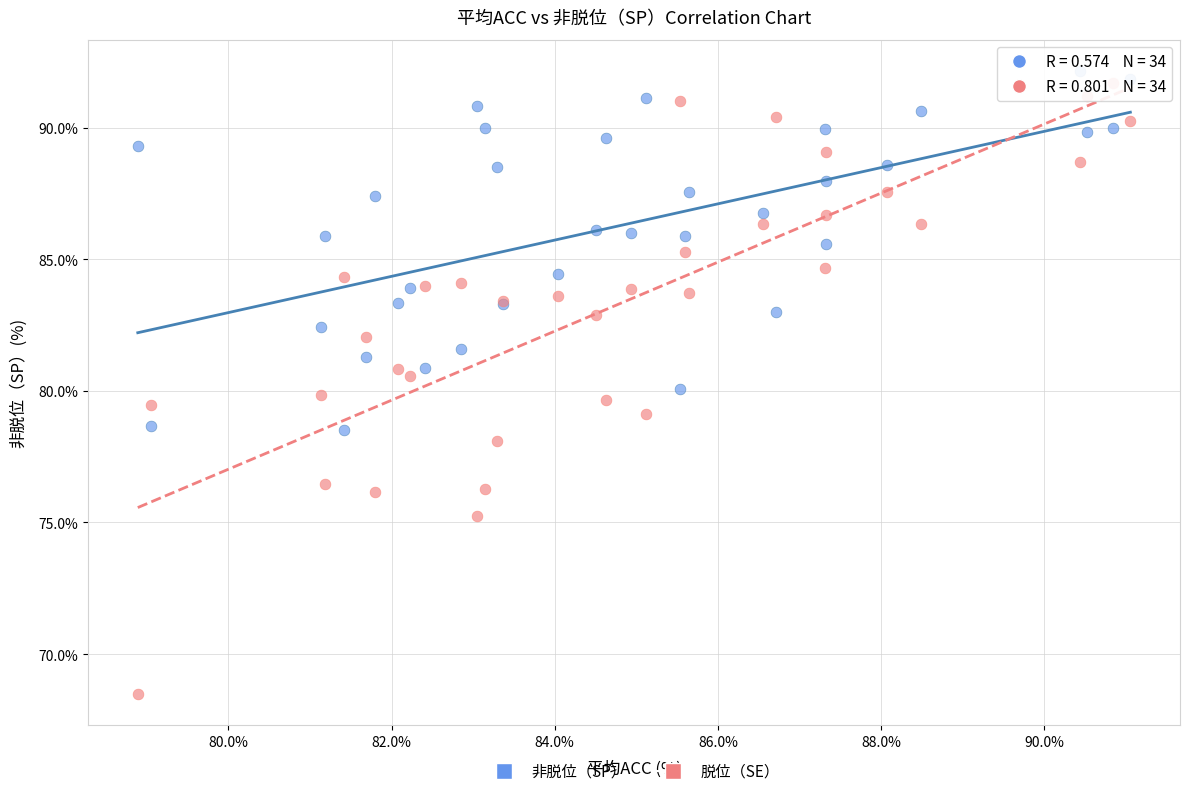

Which series reaches the maximum Y coordinate?

非脱位（SP）